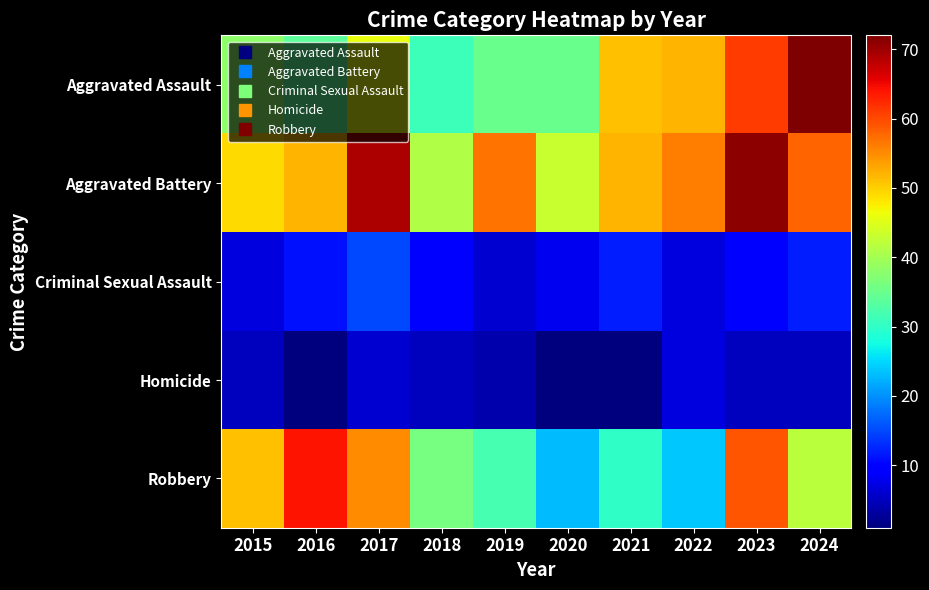

Reading right to left, what are all the values shown in this chart?

Aggravated Assault: 2024=72	2023=61	2022=52	2021=51	2020=35	2019=35	2018=31	2017=46	2016=34	2015=38
Aggravated Battery: 2024=58	2023=71	2022=56	2021=52	2020=43	2019=57	2018=41	2017=69	2016=52	2015=49
Criminal Sexual Assault: 2024=12	2023=9	2022=7	2021=12	2020=8	2019=6	2018=9	2017=15	2016=11	2015=7
Homicide: 2024=5	2023=5	2022=7	2021=1	2020=1	2019=4	2018=5	2017=6	2016=1	2015=5
Robbery: 2024=42	2023=59	2022=24	2021=30	2020=23	2019=32	2018=36	2017=55	2016=64	2015=51